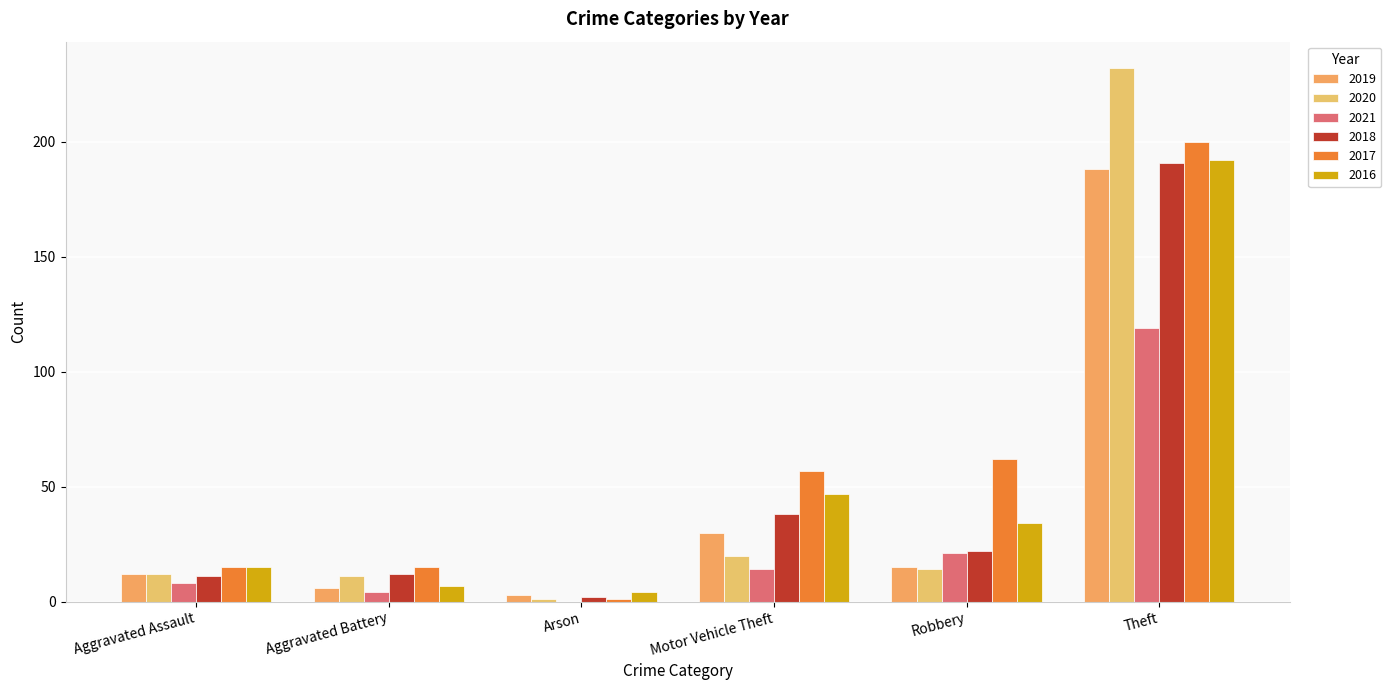

Are the bars grouped side by side (vs. stacked)?

Yes